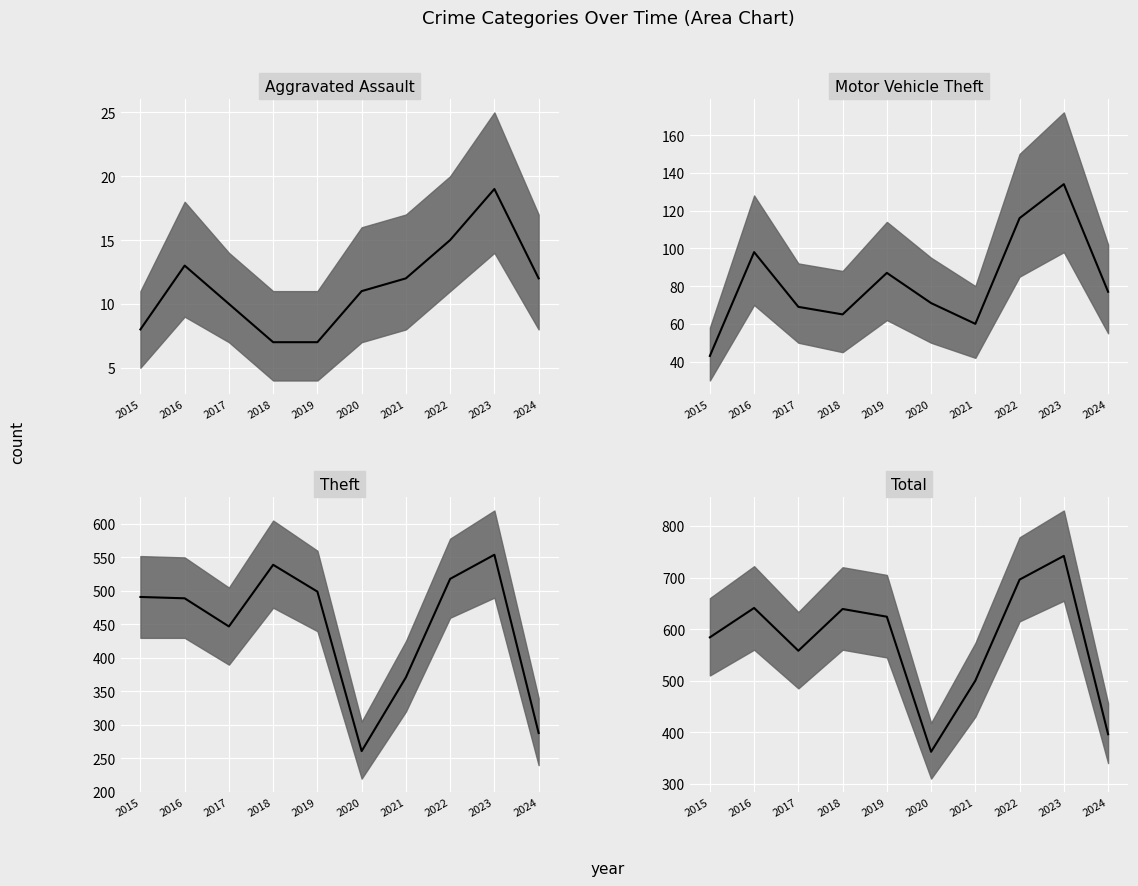

What is the lowest value of the Total series?

362